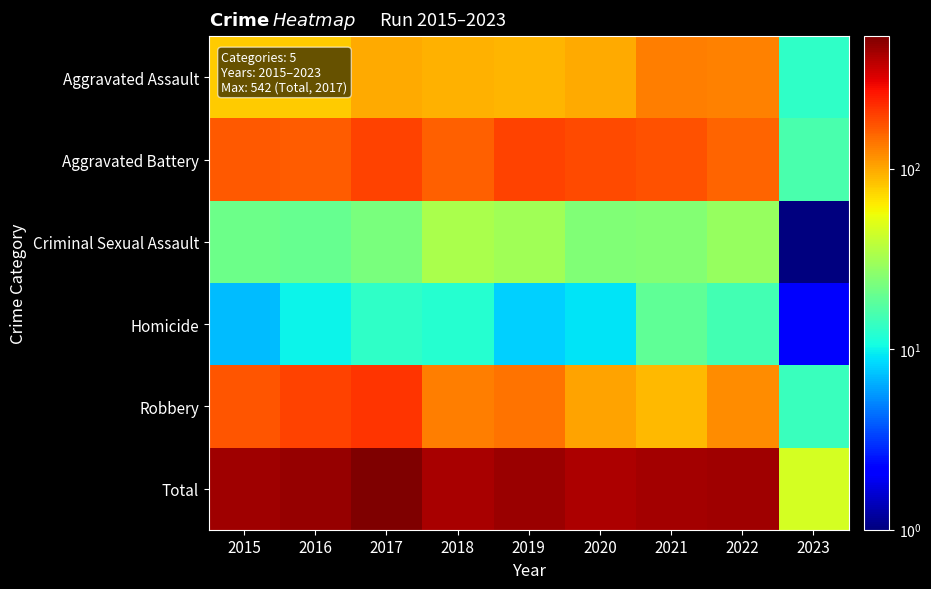

Reading left to right, extract all data points from this chart.

Aggravated Assault: 2015=79	2016=79	2017=99	2018=93	2019=91	2020=99	2021=131	2022=128	2023=13
Aggravated Battery: 2015=169	2016=164	2017=194	2018=160	2019=193	2020=186	2021=175	2022=158	2023=16
Criminal Sexual Assault: 2015=21	2016=20	2017=23	2018=33	2019=31	2020=24	2021=25	2022=29	2023=1
Homicide: 2015=7	2016=10	2017=13	2018=12	2019=8	2020=9	2021=19	2022=15	2023=2
Robbery: 2015=172	2016=196	2017=213	2018=132	2019=143	2020=102	2021=88	2022=118	2023=14
Total: 2015=448	2016=469	2017=542	2018=430	2019=466	2020=420	2021=438	2022=448	2023=46